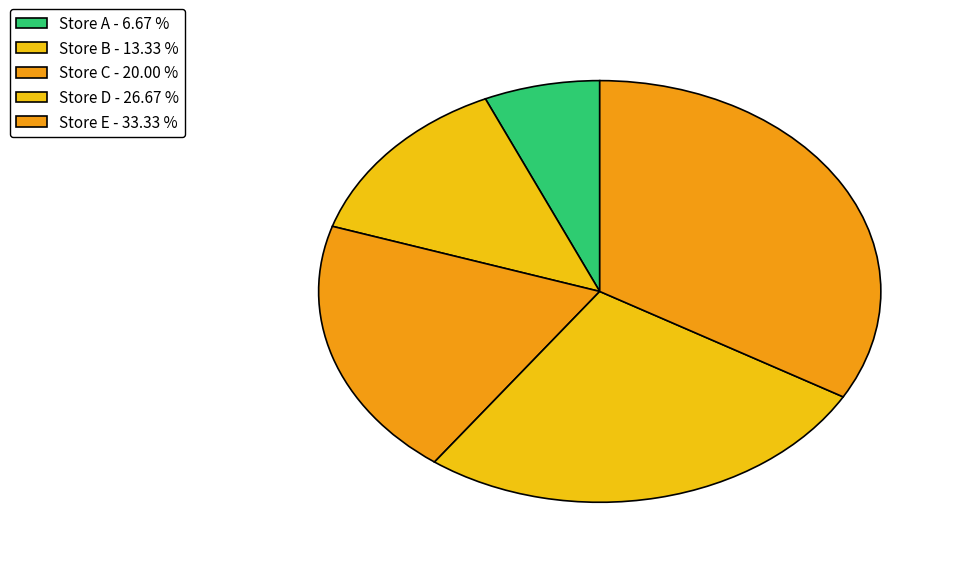

What is the largest slice in the pie chart?

Store E